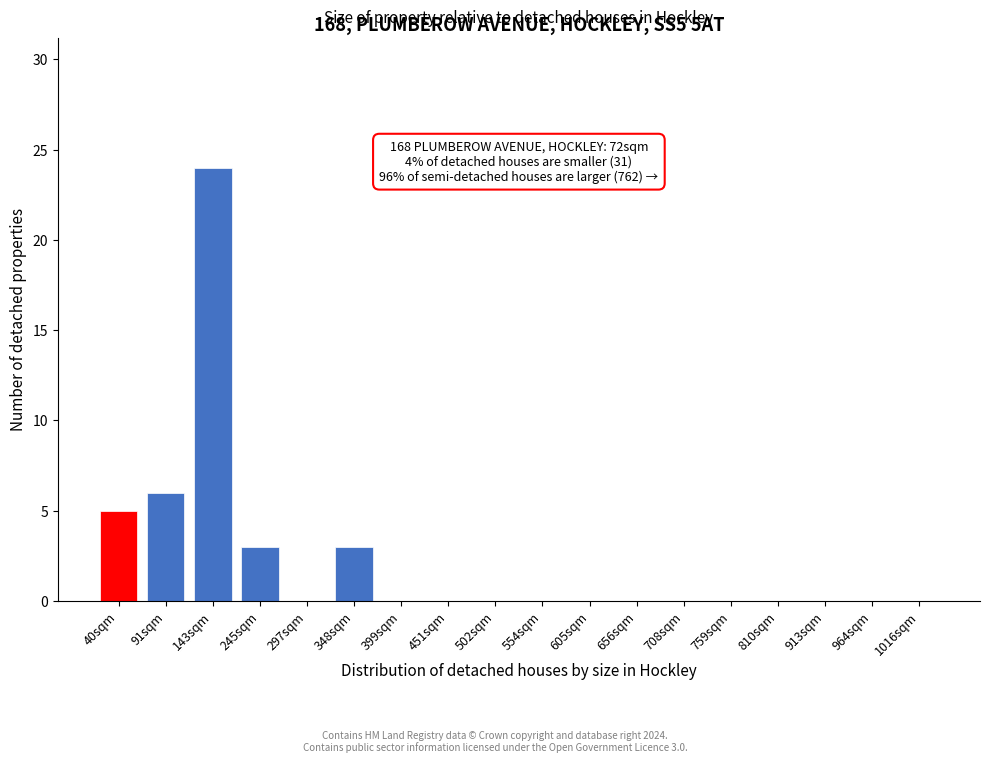

Reading left to right, extract all data points from this chart.

40sqm=5	91sqm=6	143sqm=24	245sqm=3	297sqm=0	348sqm=3	399sqm=0	451sqm=0	502sqm=0	554sqm=0	605sqm=0	656sqm=0	708sqm=0	759sqm=0	810sqm=0	913sqm=0	964sqm=0	1016sqm=0